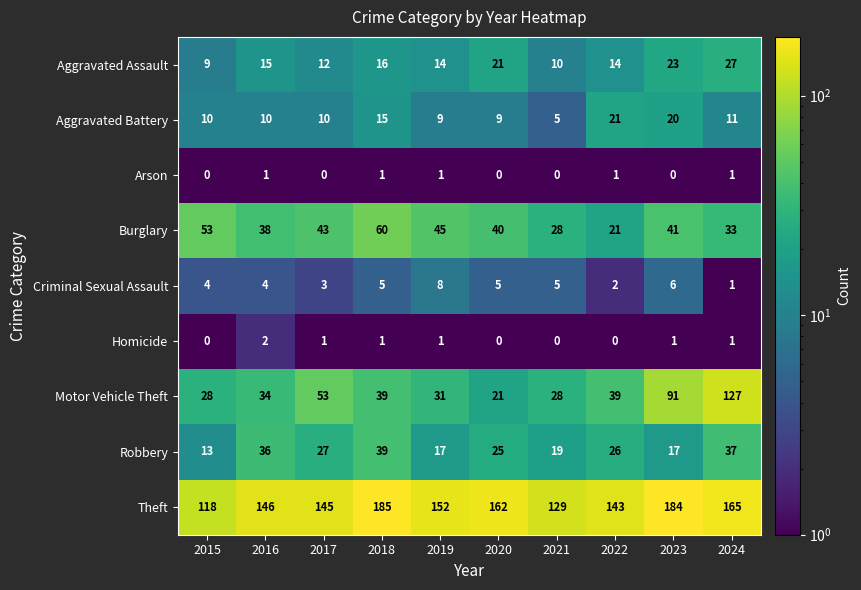

Count the number of categories in the chart.

10